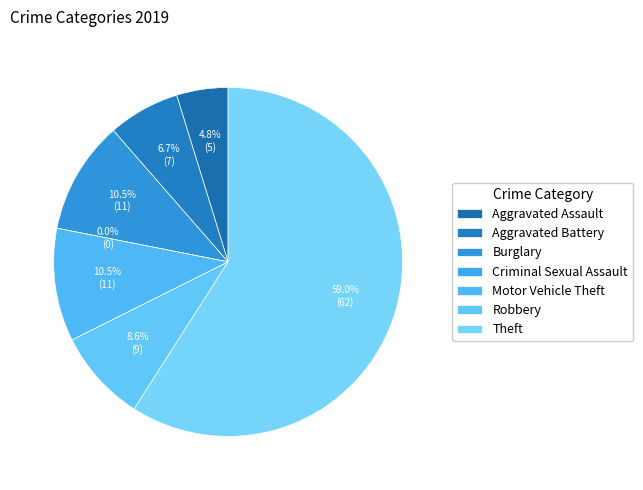

To the nearest percent, what is the difference between the largest and smallest slice percentages?

59%